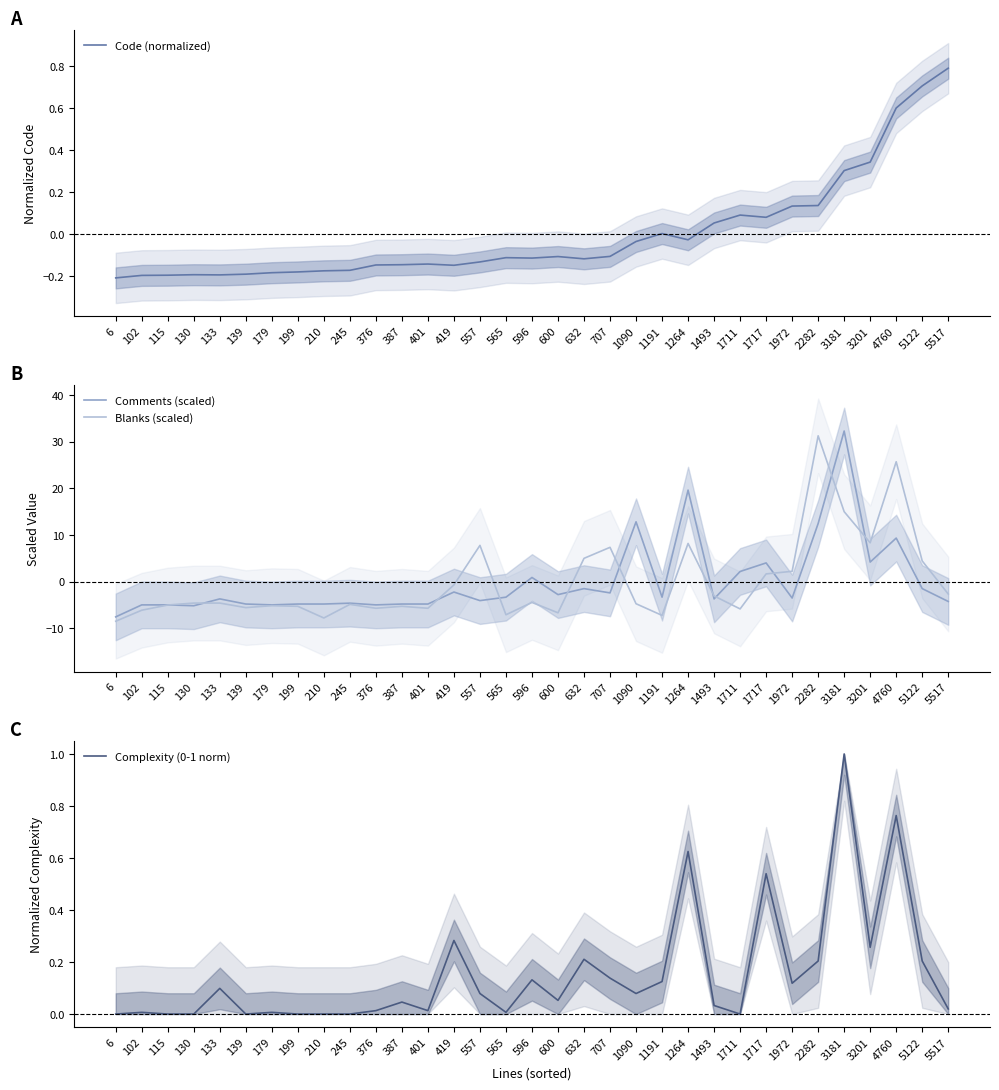

Where is the first local minimum for Code (normalized)?

133